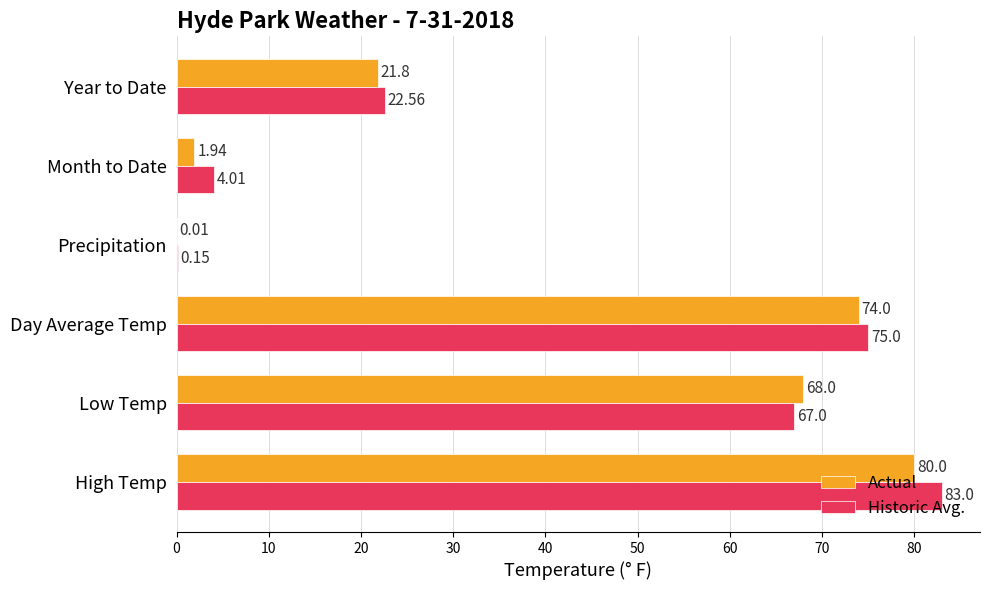

Between High Temp and Month to Date, which series saw the biggest shift?

Historic Avg.